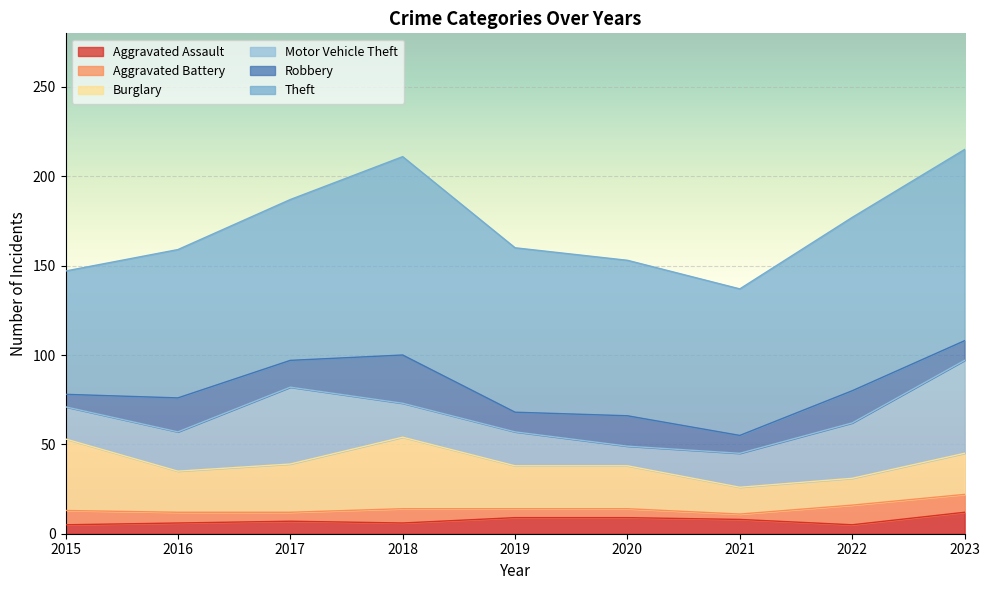

True or false: Motor Vehicle Theft has more than 2 points higher than both neighbors.

False